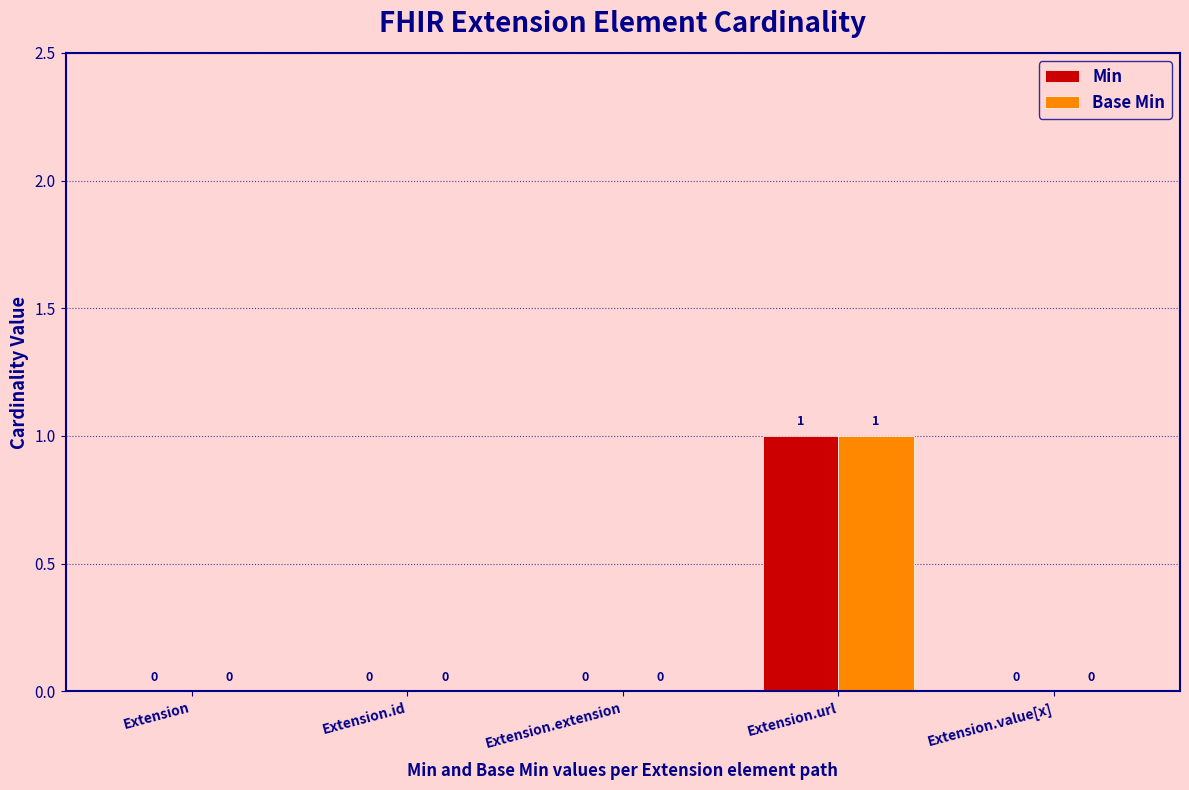

Which label corresponds to the largest value in the chart?

Extension.url